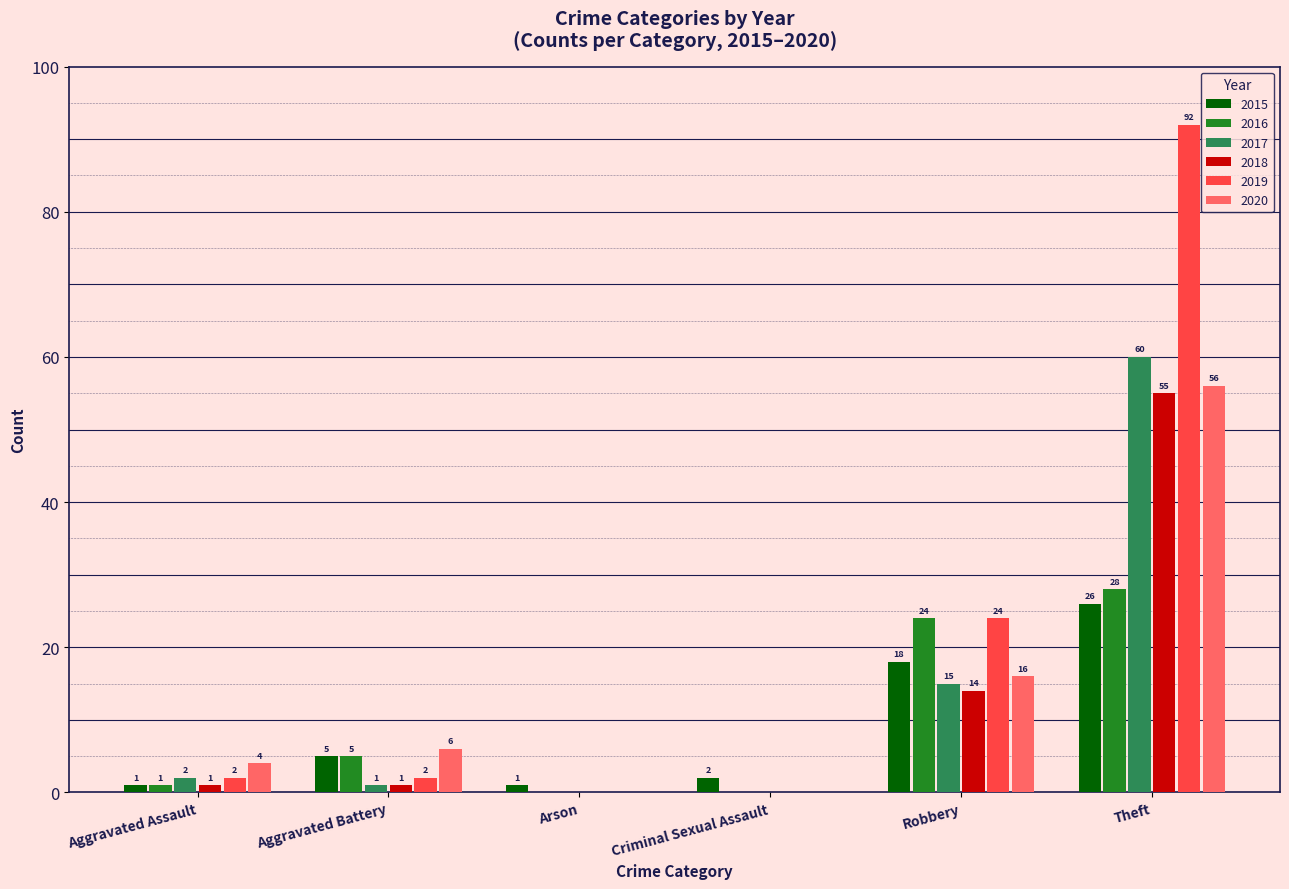

At which label is 2015 closest to 13?

Robbery